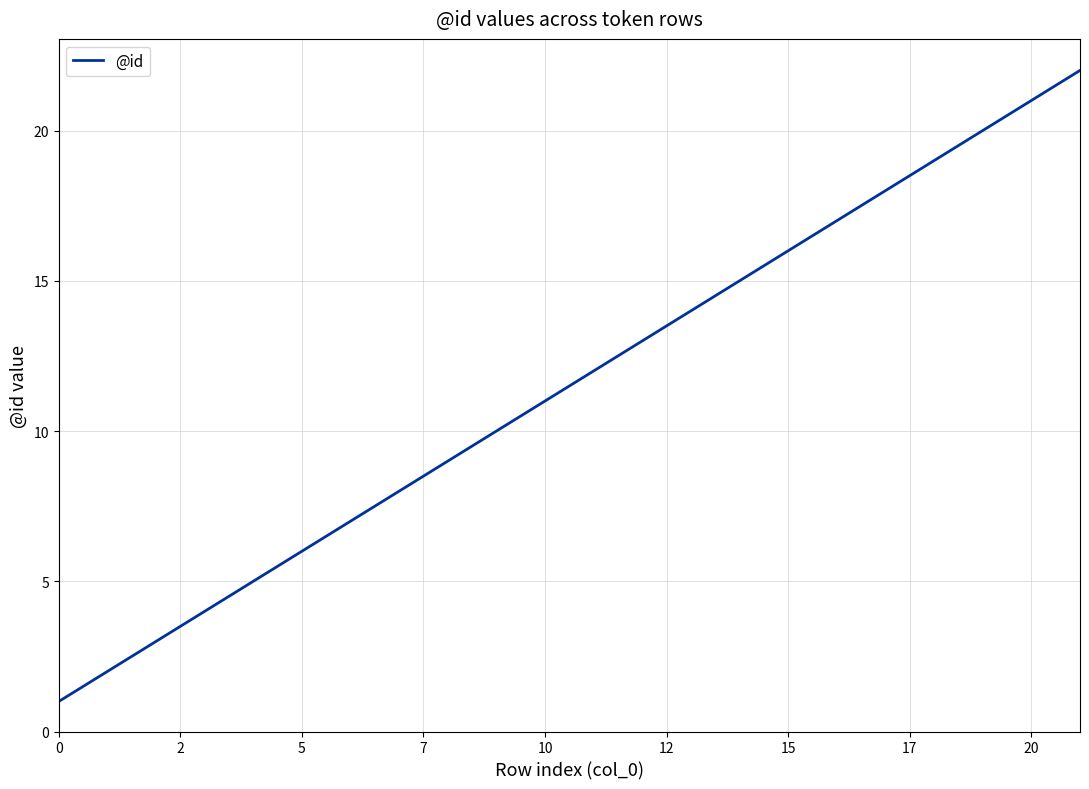

What is the sum of all values?

253